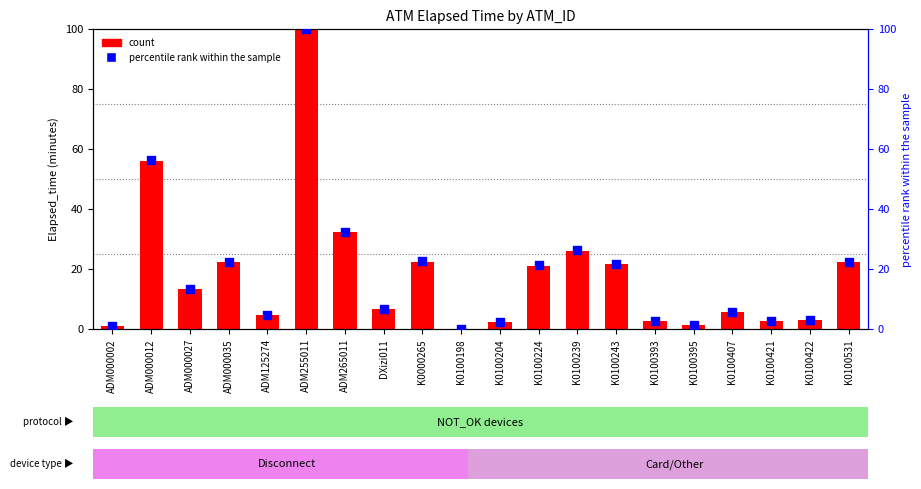

Which series contains the highest Y value?

count